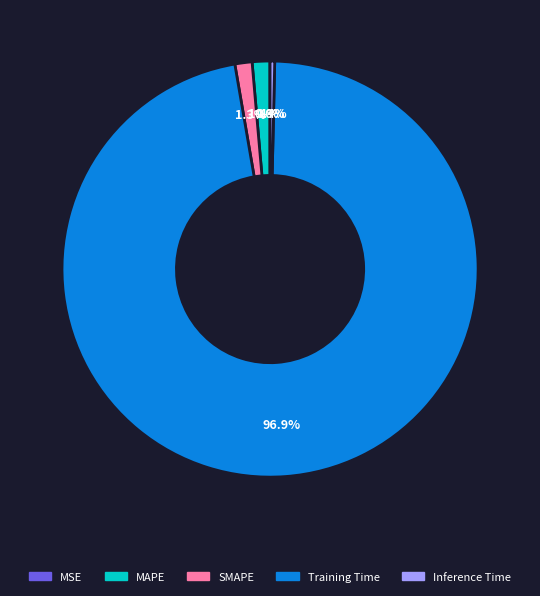

What is the largest slice in the pie chart?

Training Time